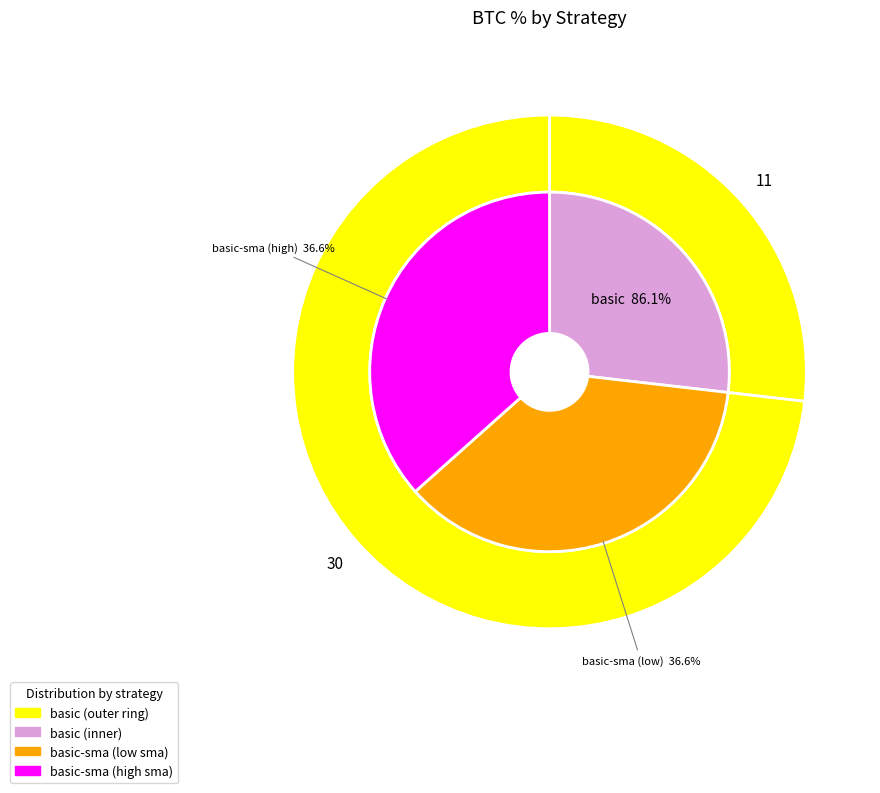

Rank the categories by value from lowest to highest.

basic-sma, basic